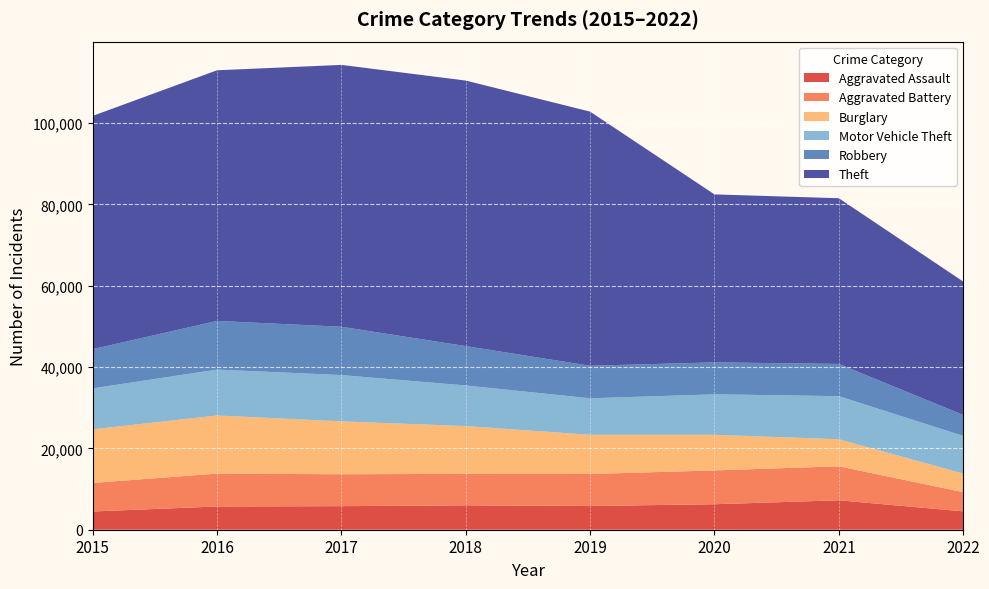

Reading left to right, transcribe all the data shown in this chart.

Aggravated Assault: 2015=4480	2016=5712	2017=5793	2018=6001	2019=5840	2020=6263	2021=7242	2022=4516
Aggravated Battery: 2015=7018	2016=8085	2017=7845	2018=7735	2019=7857	2020=8319	2021=8348	2022=4726
Burglary: 2015=13184	2016=14289	2017=13001	2018=11746	2019=9639	2020=8754	2021=6654	2022=4574
Motor Vehicle Theft: 2015=10068	2016=11286	2017=11380	2018=9983	2019=8978	2020=9953	2021=10592	2022=9261
Robbery: 2015=9638	2016=11960	2017=11880	2018=9679	2019=7994	2020=7855	2021=7920	2022=5136
Theft: 2015=57347	2016=61618	2017=64380	2018=65281	2019=62478	2020=41295	2021=40740	2022=32800